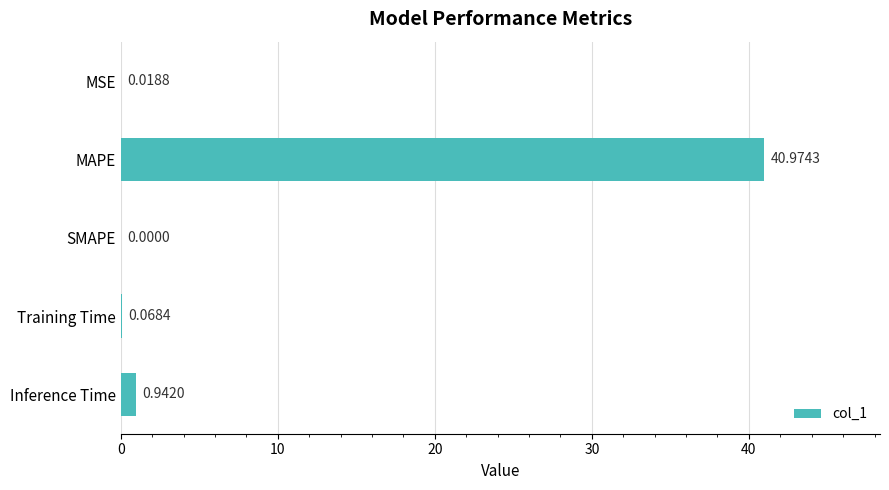

Between Inference Time and MSE, which is larger?

Inference Time